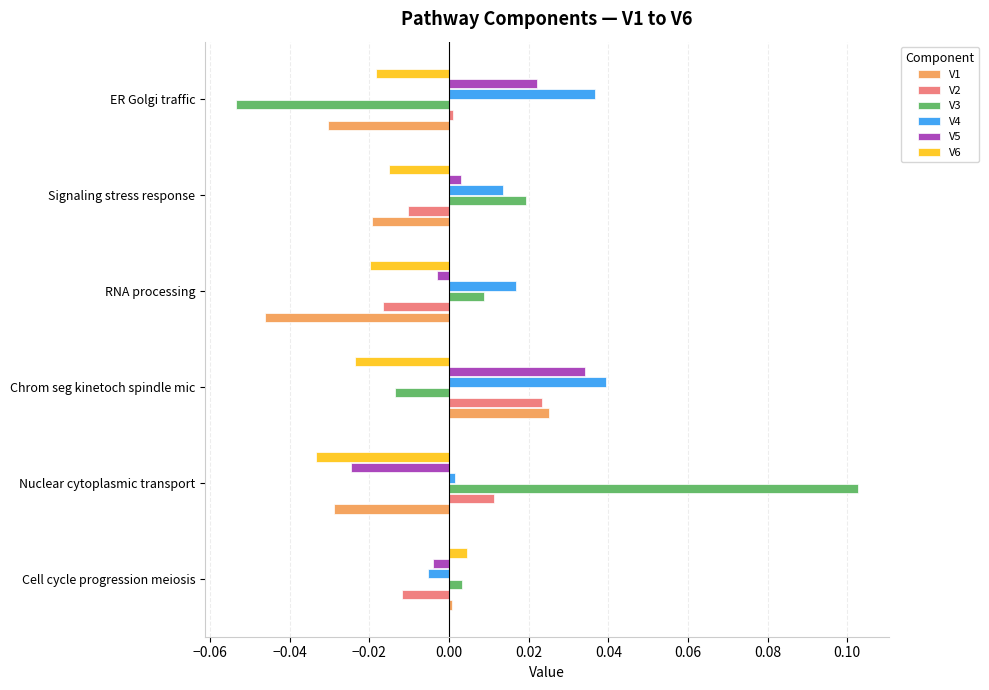

True or false: V5 has a value of 0.1 at Chrom seg kinetoch spindle mic.

False